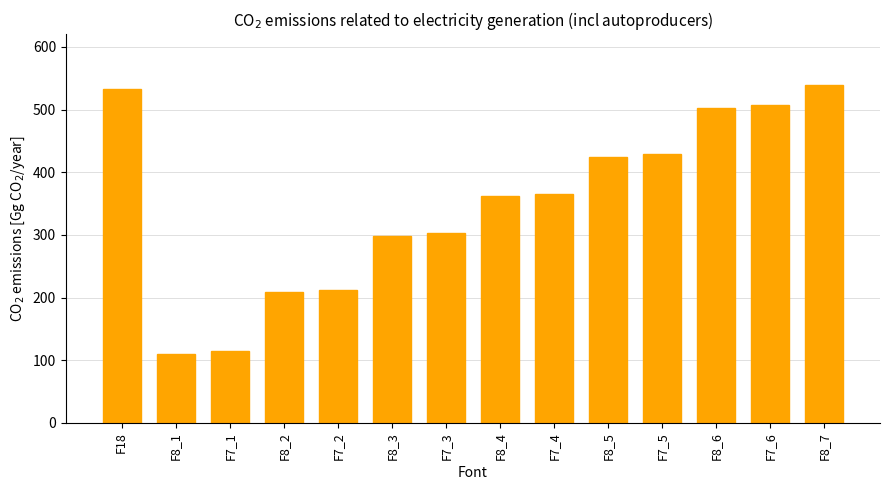

What is the greatest value displayed?

539.5